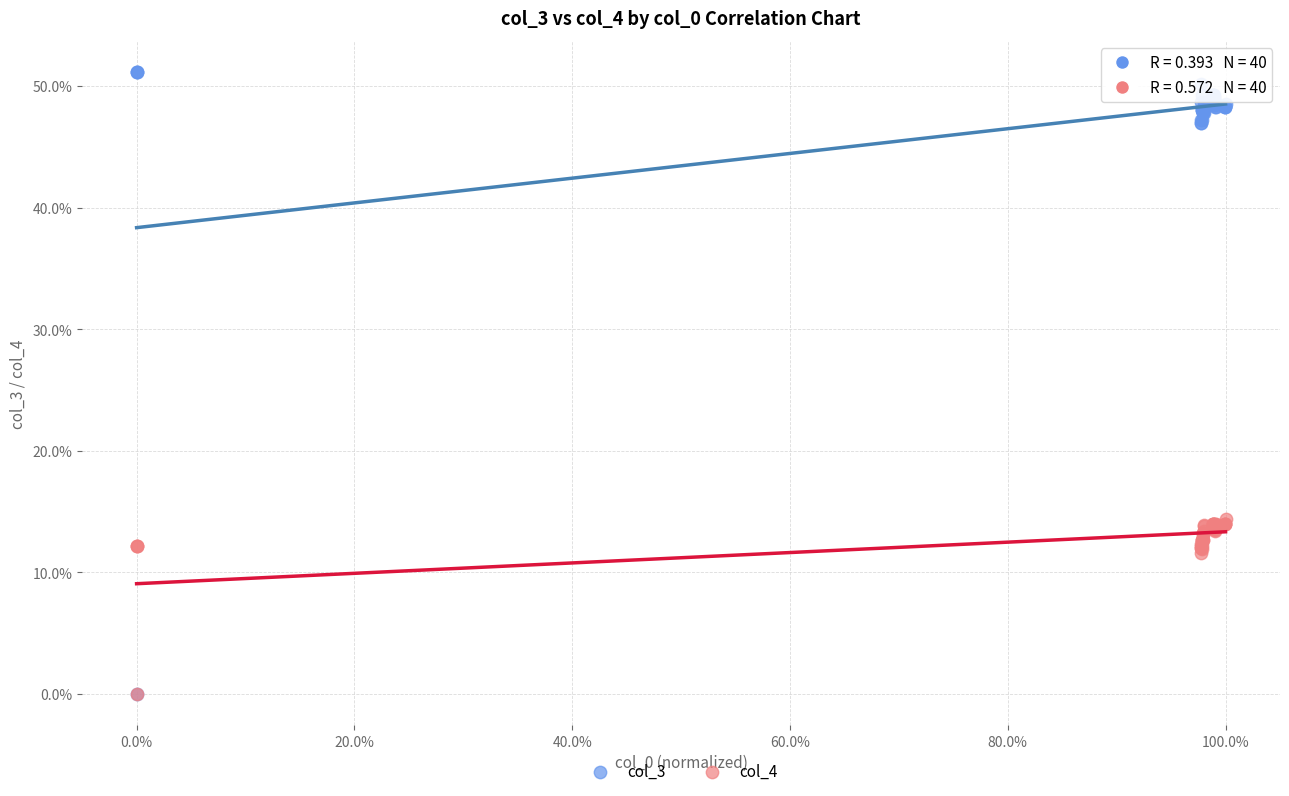

What are all the series names shown in the legend?

col_3, col_4